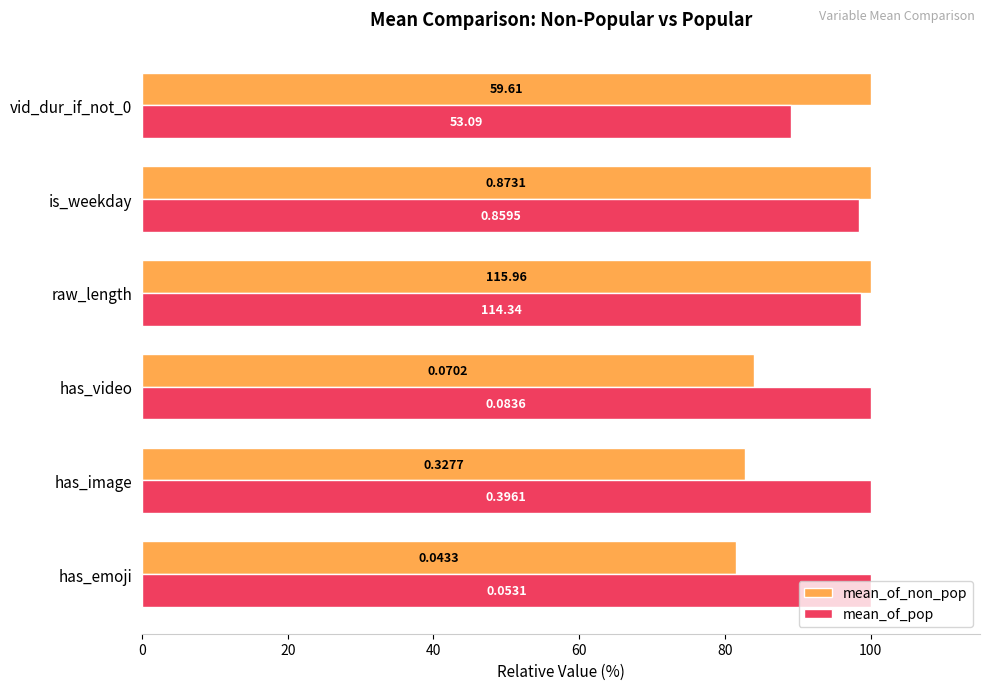

What are all the series names shown in the legend?

mean_of_non_pop, mean_of_pop